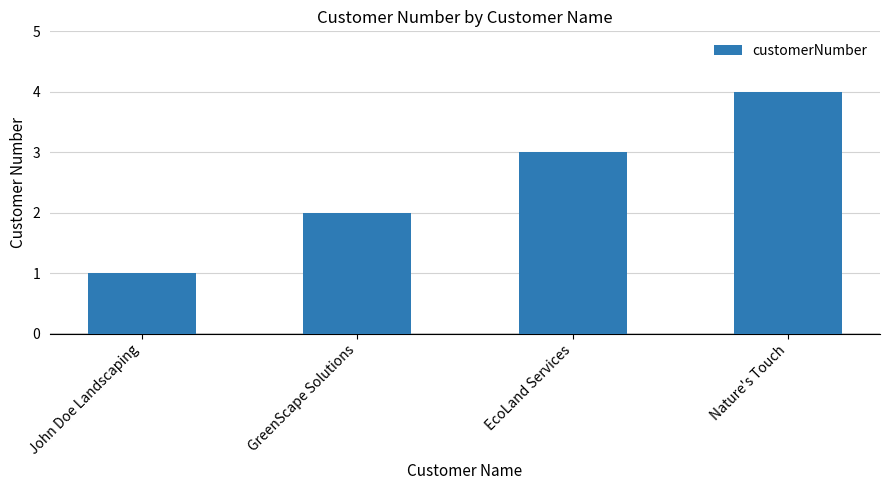

Are the bars horizontal?

No